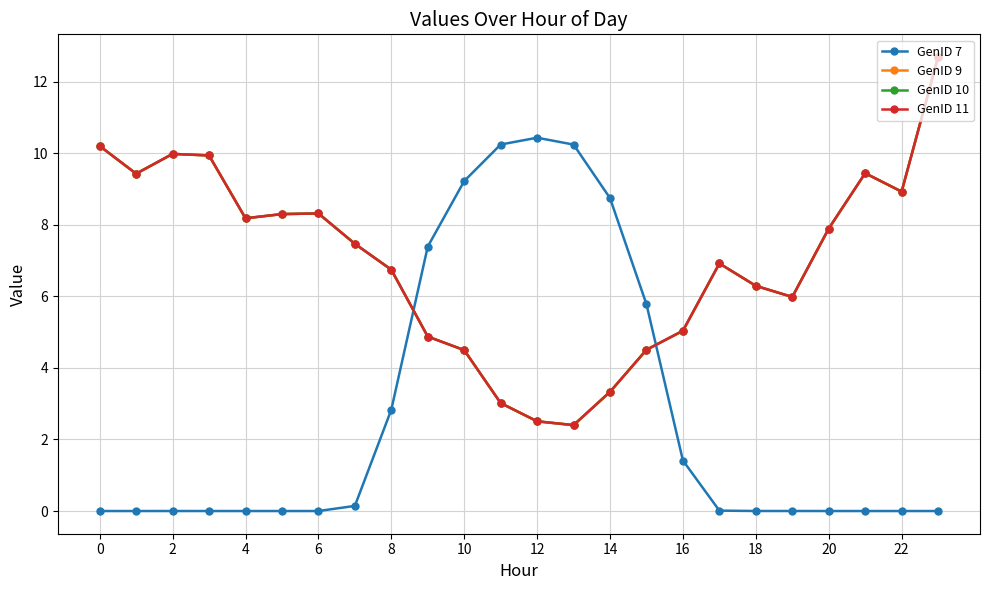

Does the chart have visible grid lines?

Yes